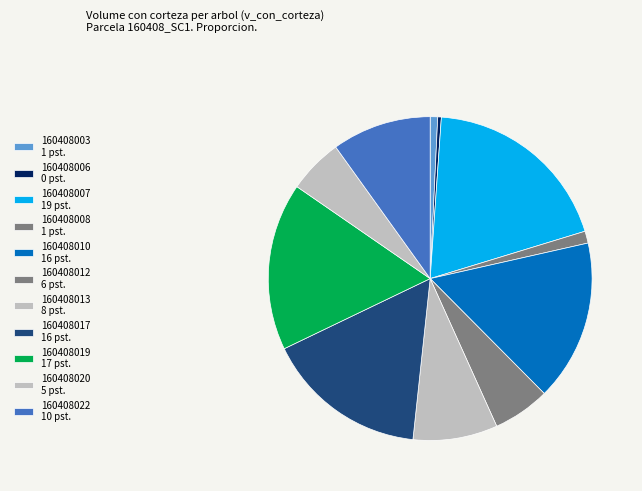

To the nearest percent, what is the difference between the largest and smallest slice percentages?

19%